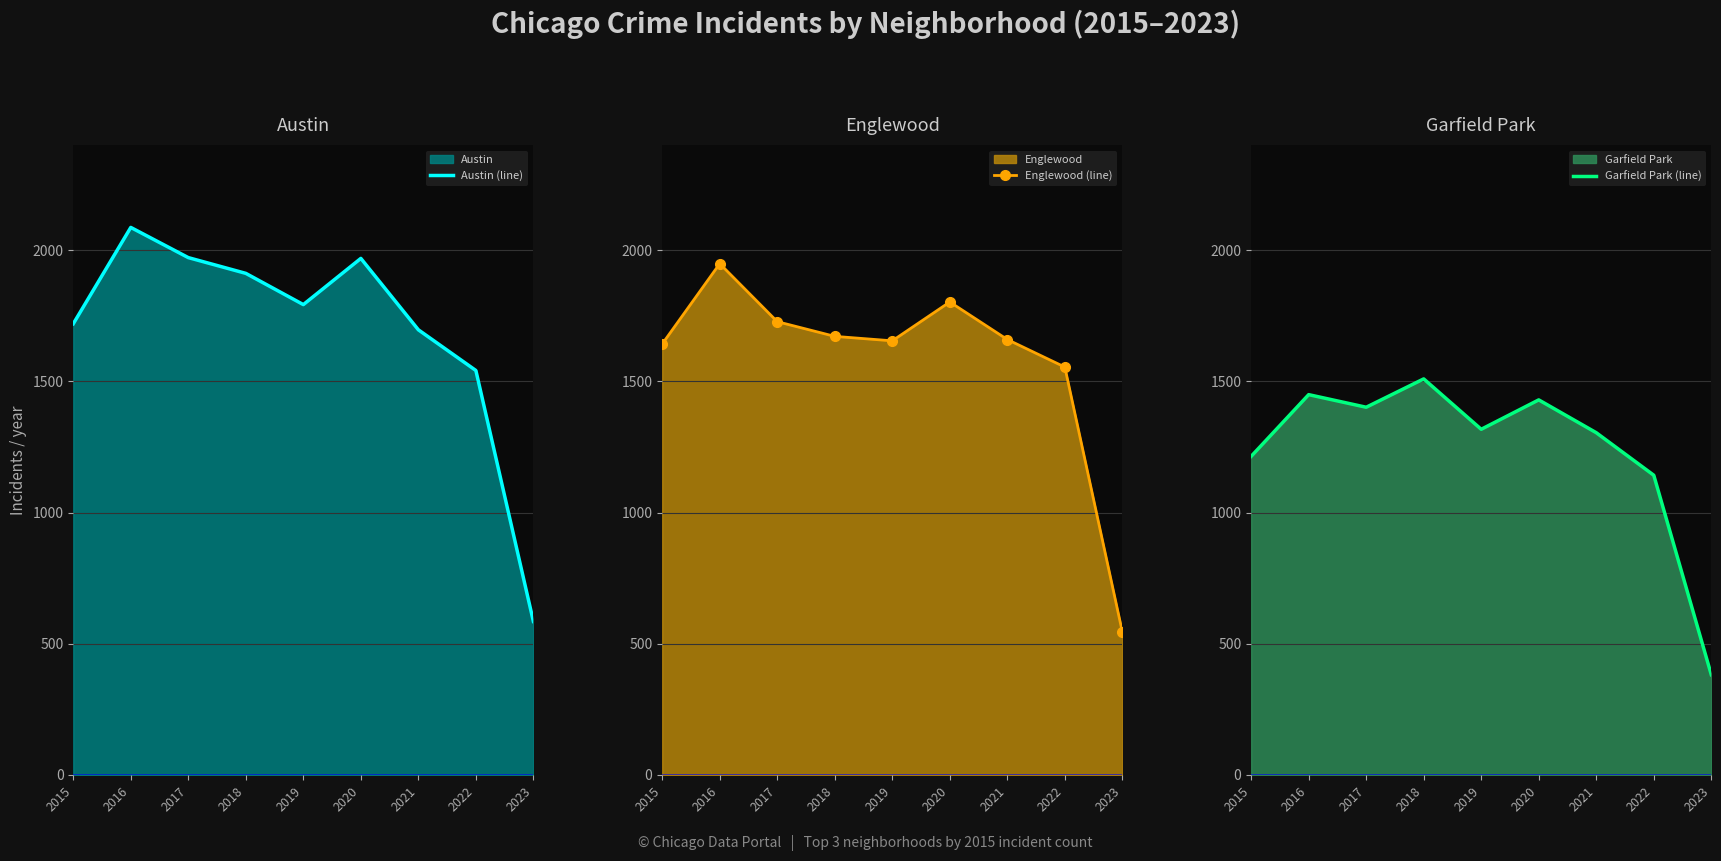

Where is the first local maximum for Austin (line)?

2016